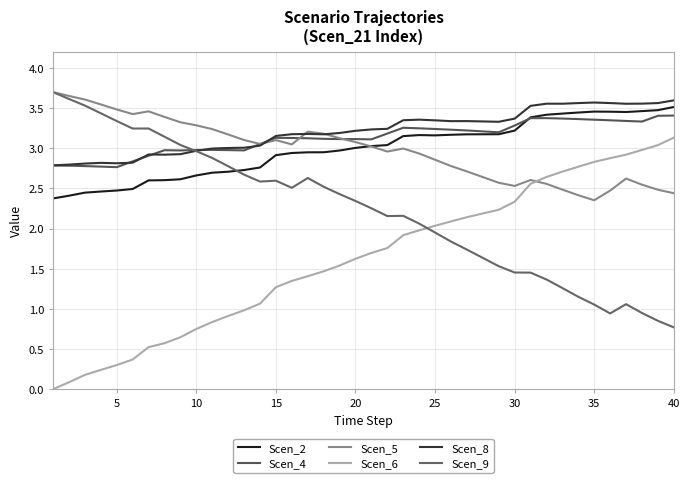

What are all the series names shown in the legend?

Scen_2, Scen_4, Scen_5, Scen_6, Scen_8, Scen_9